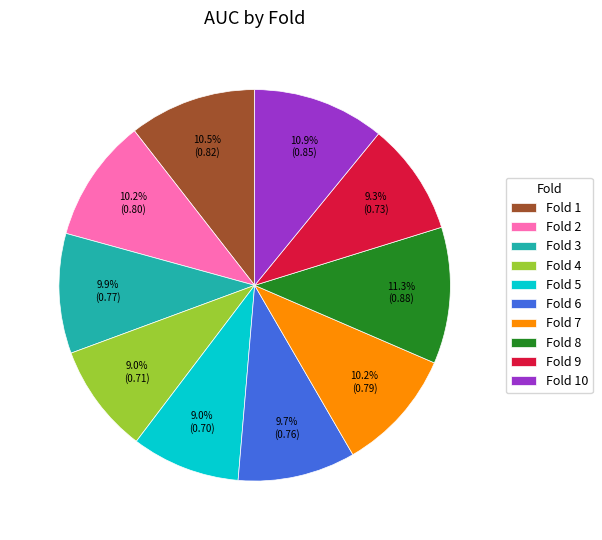

Is there a majority slice in this chart?

No